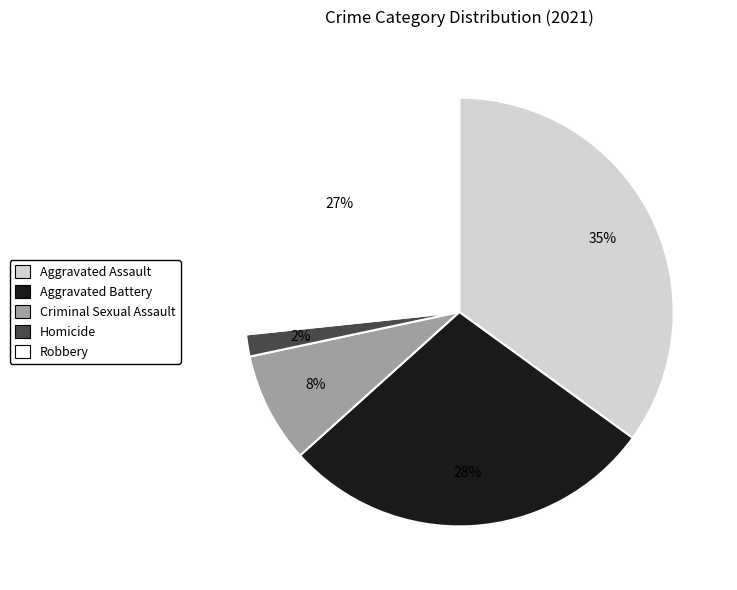

To the nearest percent, what portion does Criminal Sexual Assault represent?

8%